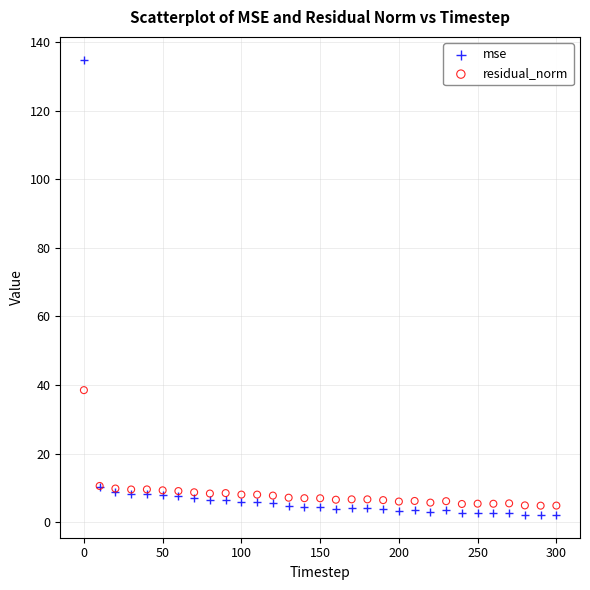

In the mse series, what Y value is closest to 68?

10.2